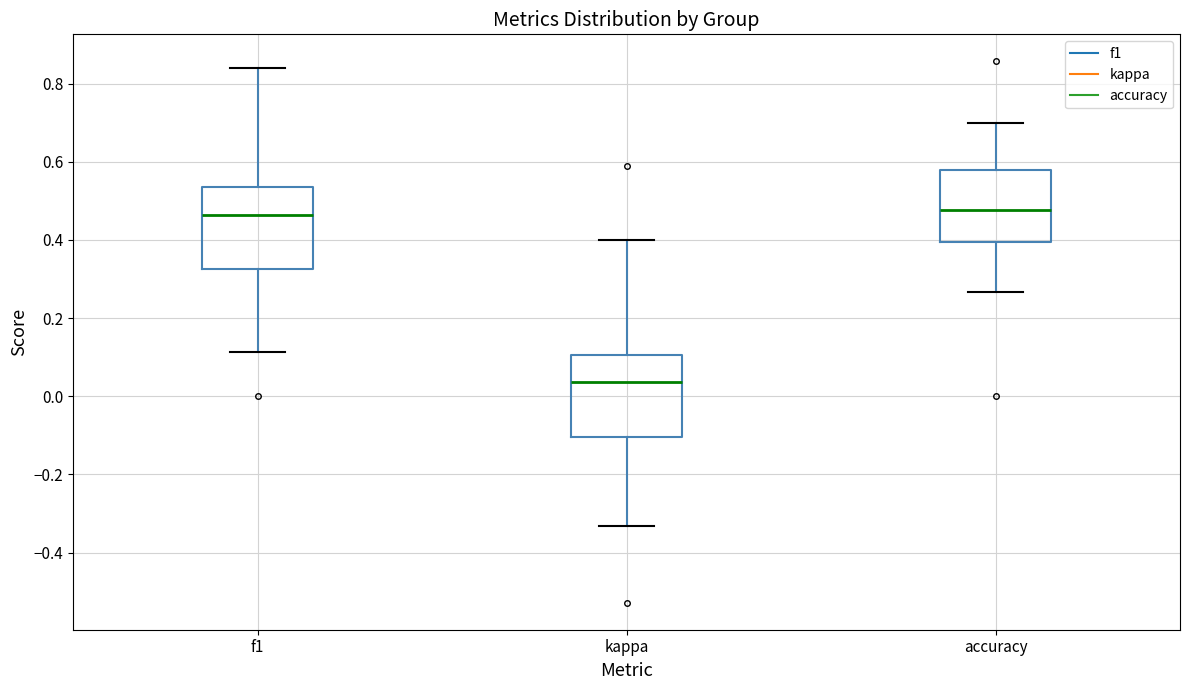

Reading left to right, transcribe this box plot: for each box, give where its median line is, the range the box spans, and where its two whiskers end, as read against the y-axis. The values are not printed on the chart, so give them approximately, as read against the axis.

f1: median 0.46, box 0.32 to 0.54, whiskers 0.12 to 0.84
kappa: median 0.04, box -0.10 to 0.10, whiskers -0.34 to 0.40
accuracy: median 0.48, box 0.40 to 0.58, whiskers 0.26 to 0.70